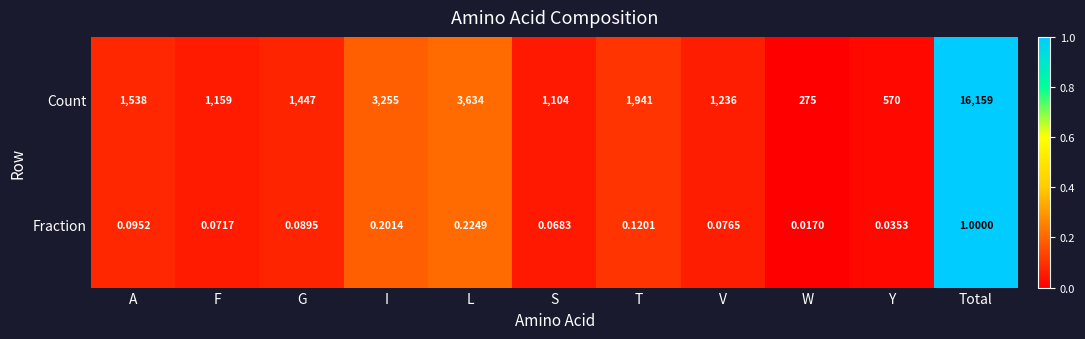

At which label does Count first exceed 1447?

A